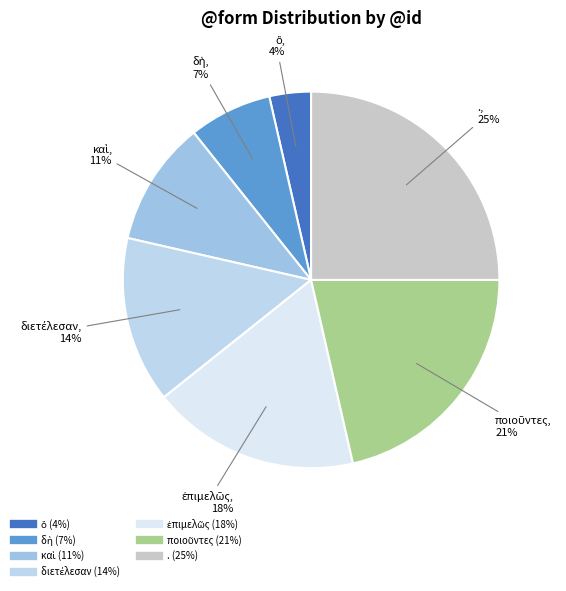

Count the number of slices in the pie.

7